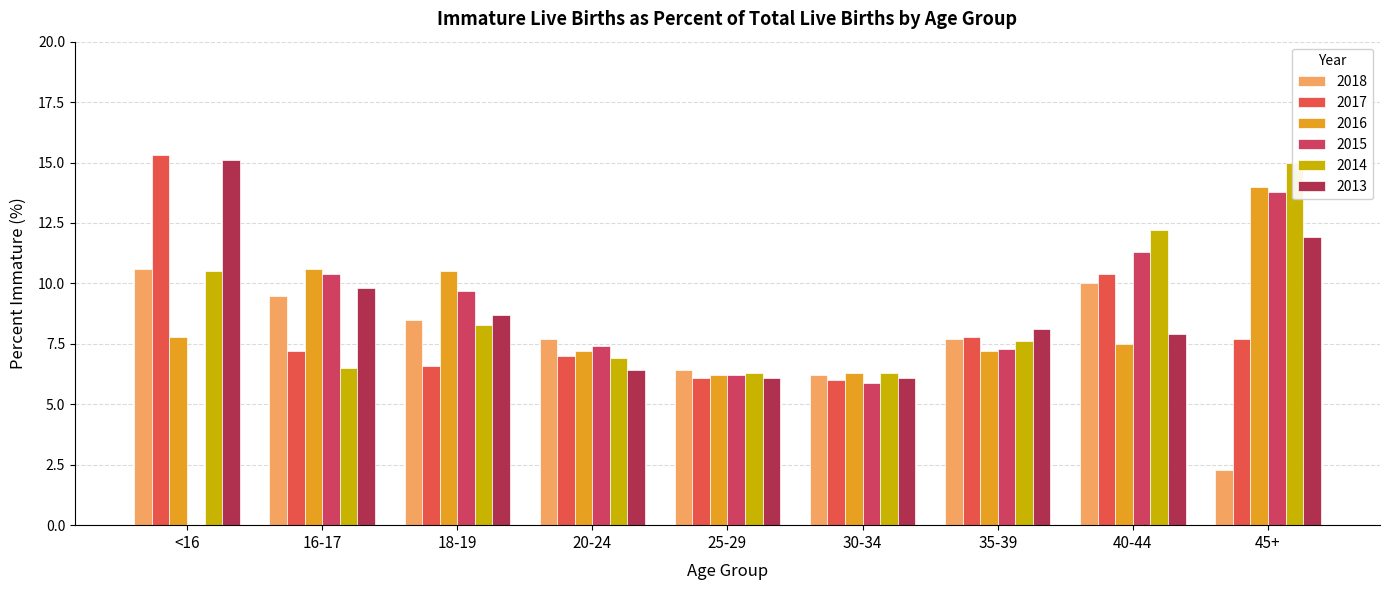

Where does the 2013 series first go above 8?

<16